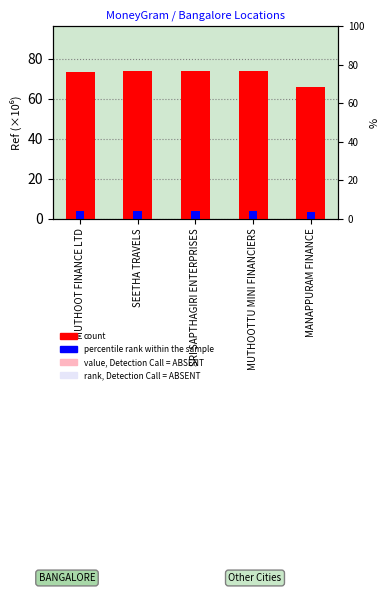

Are the bars horizontal?

No